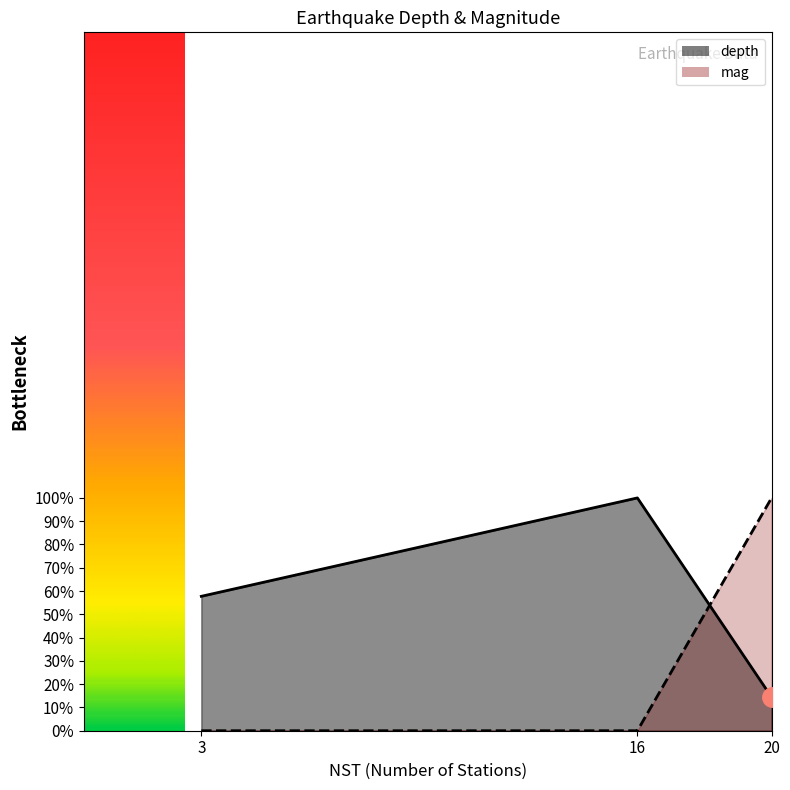

Which series has the largest range (max minus min)?

mag_line